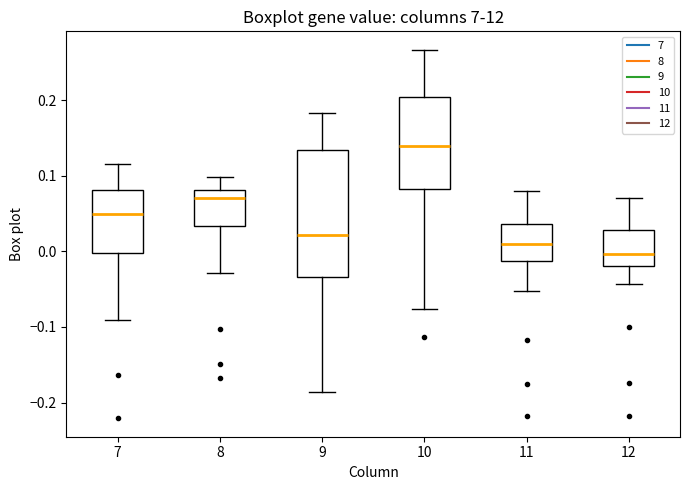

Comparing the boxes themselves (not the whiskers), which one is the tallest?

9